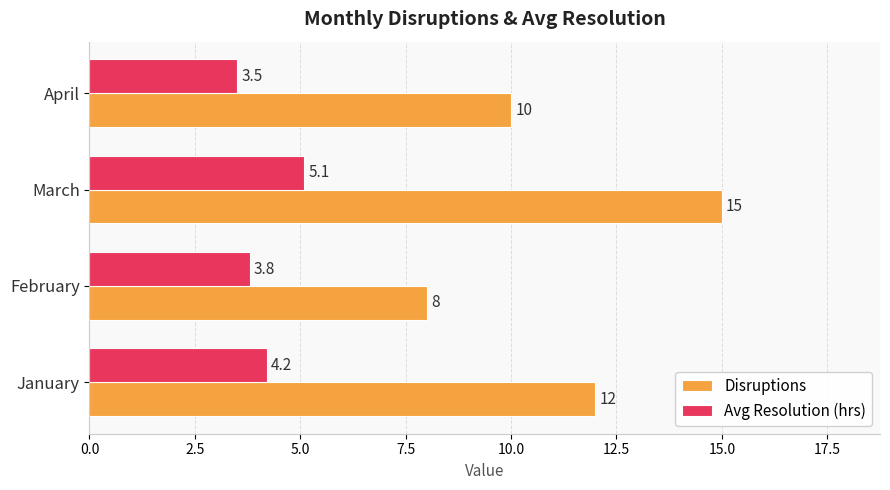

Which category has the lowest value in the Disruptions series?

February